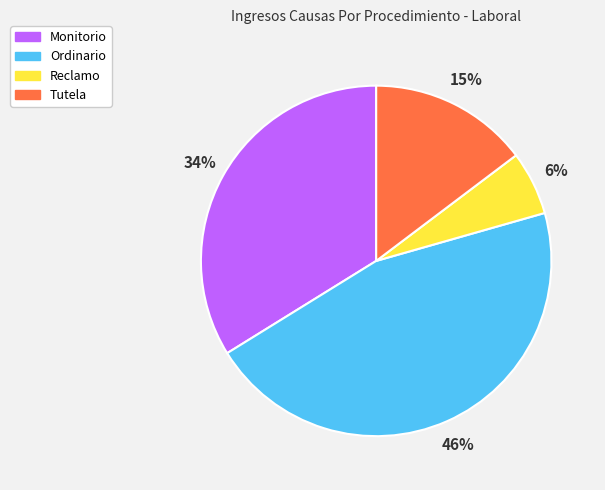

To the nearest percent, what percentage of the pie is Reclamo?

6%